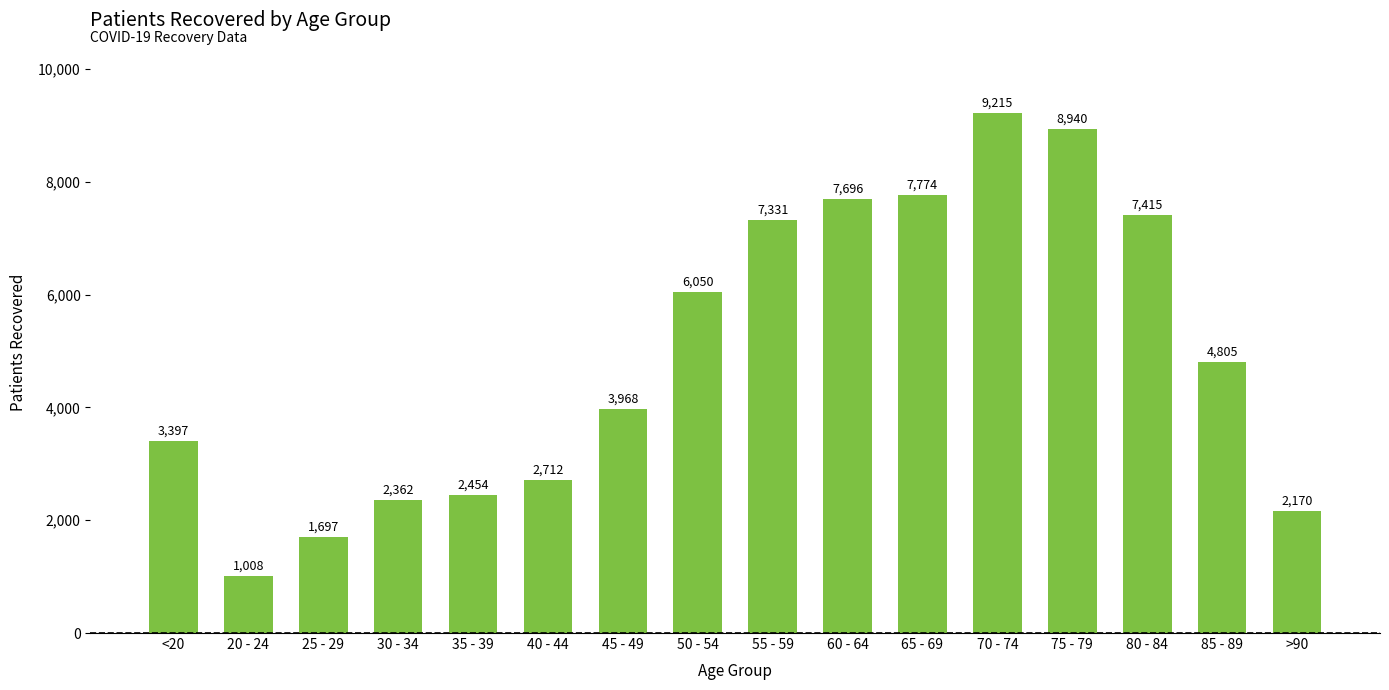

What is the average value?

4937